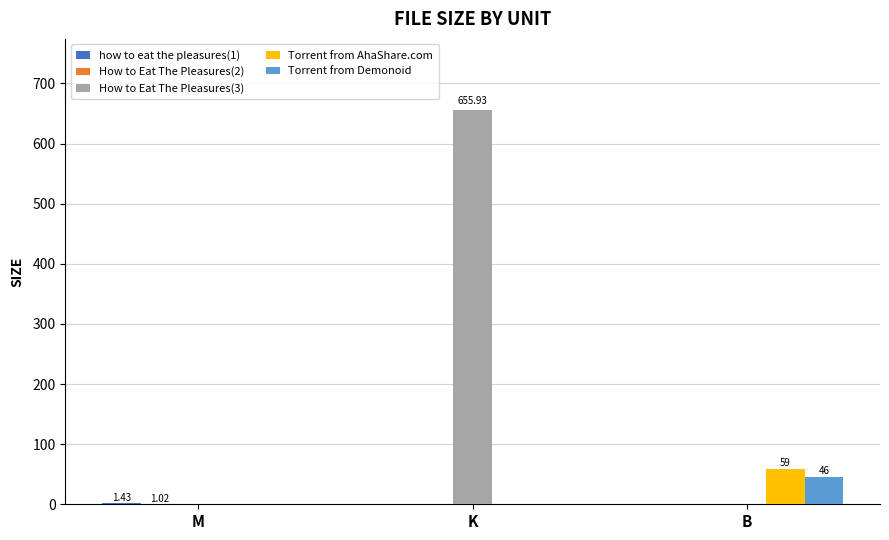

What is the total value across all series at K?

655.9